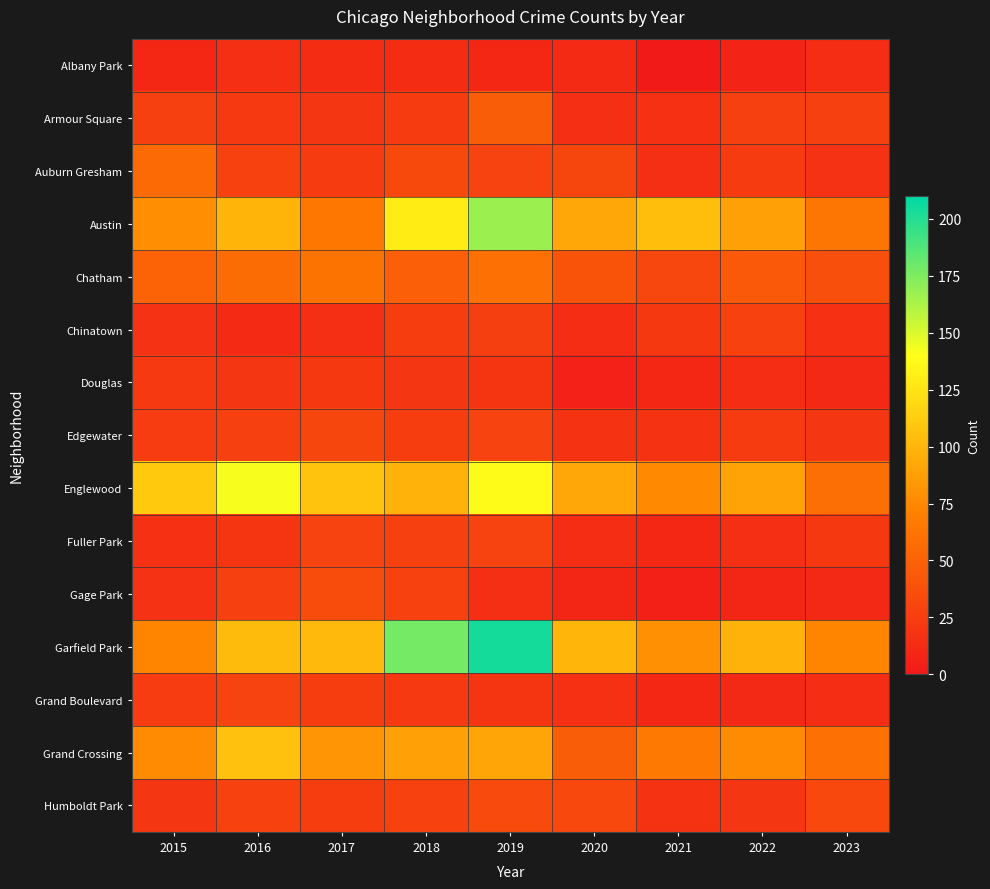

At how many categories does at least one series exceed 70?

9